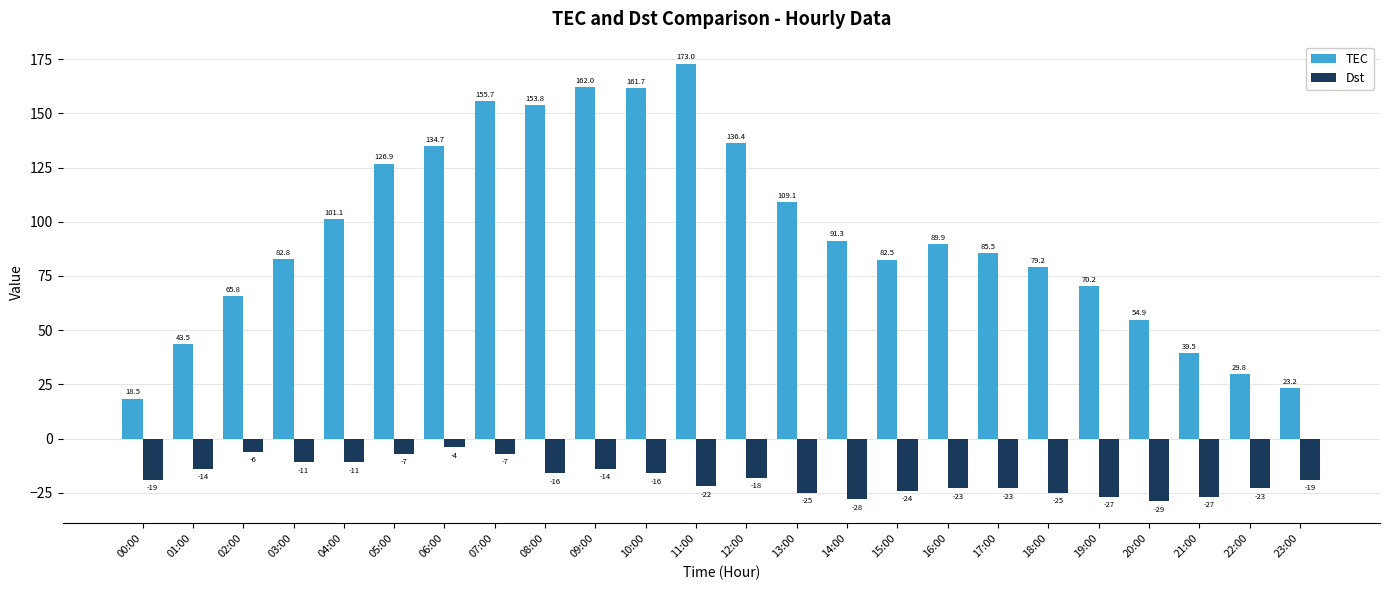

Rank the series by their average value, from lowest to highest.

Dst, TEC